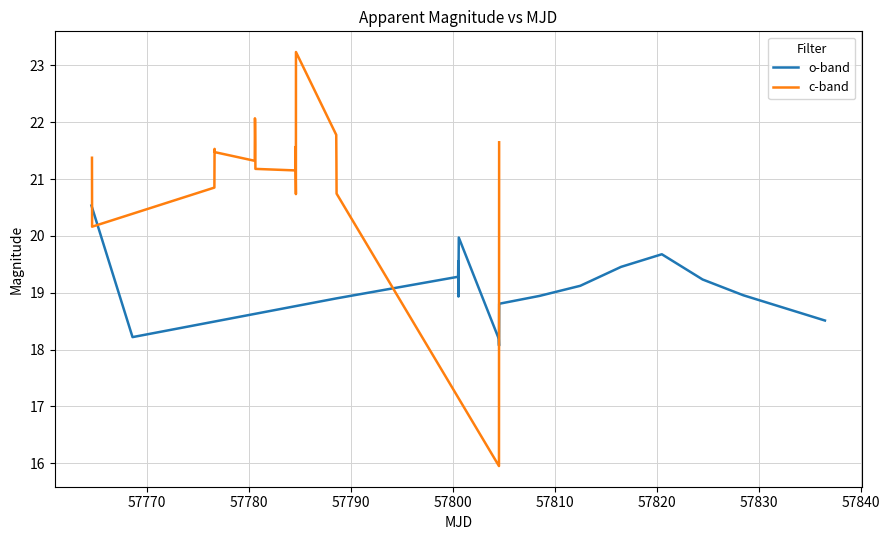

How many lines are shown in the chart?

2